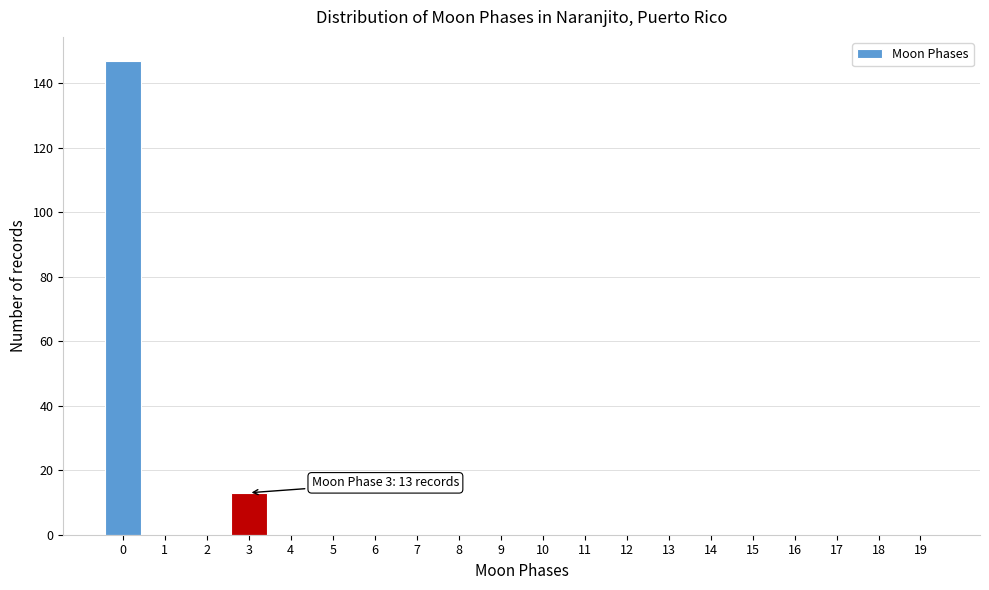

Reading left to right, extract all data points from this chart.

0=147	1=0	2=0	3=13	4=0	5=0	6=0	7=0	8=0	9=0	10=0	11=0	12=0	13=0	14=0	15=0	16=0	17=0	18=0	19=0